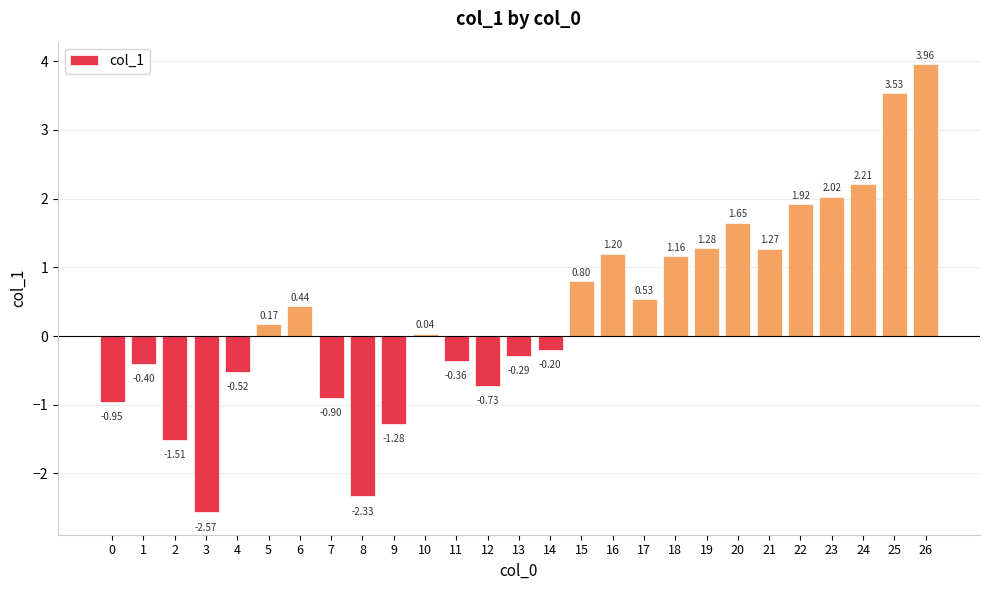

What is the difference between the second highest and minimum values?

6.1